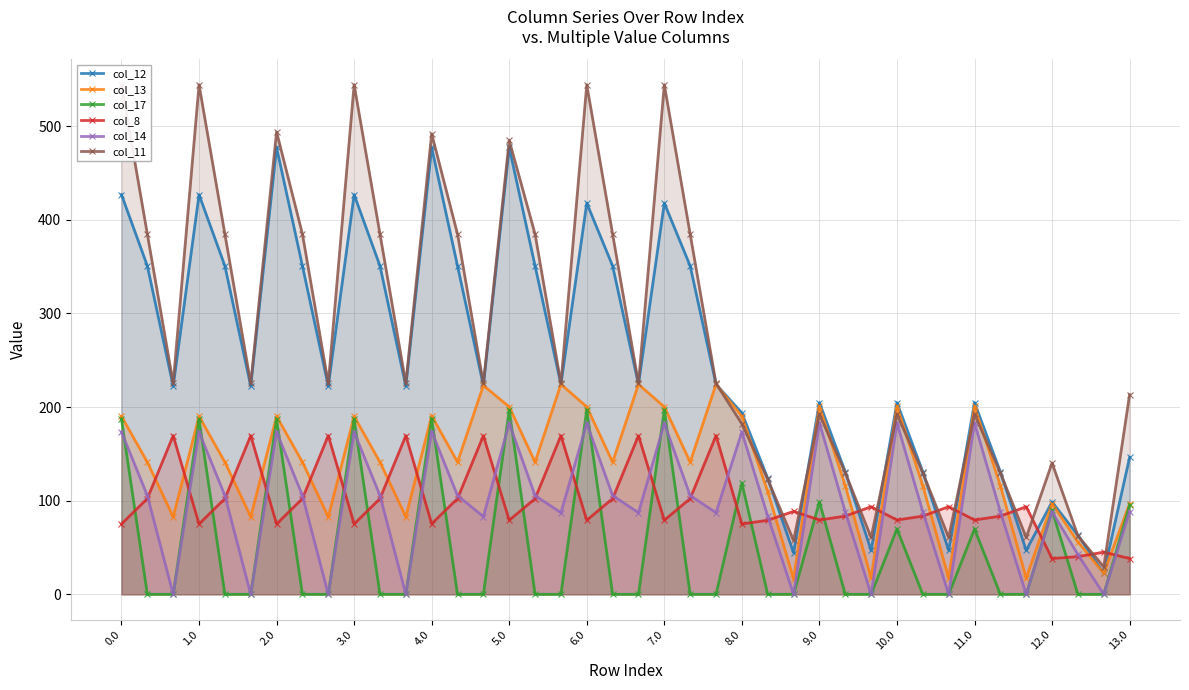

Does the chart have visible grid lines?

Yes